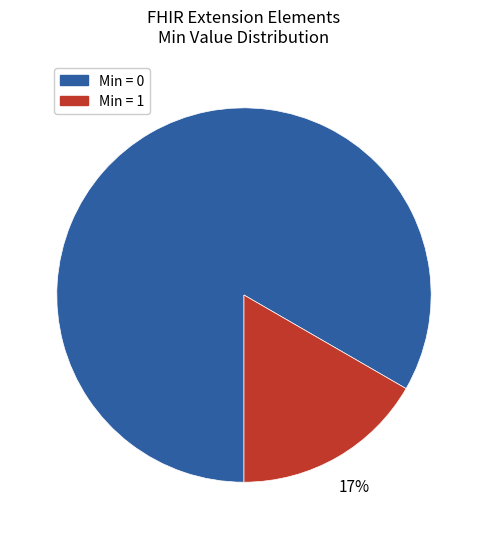

How many slices are in this pie chart?

2